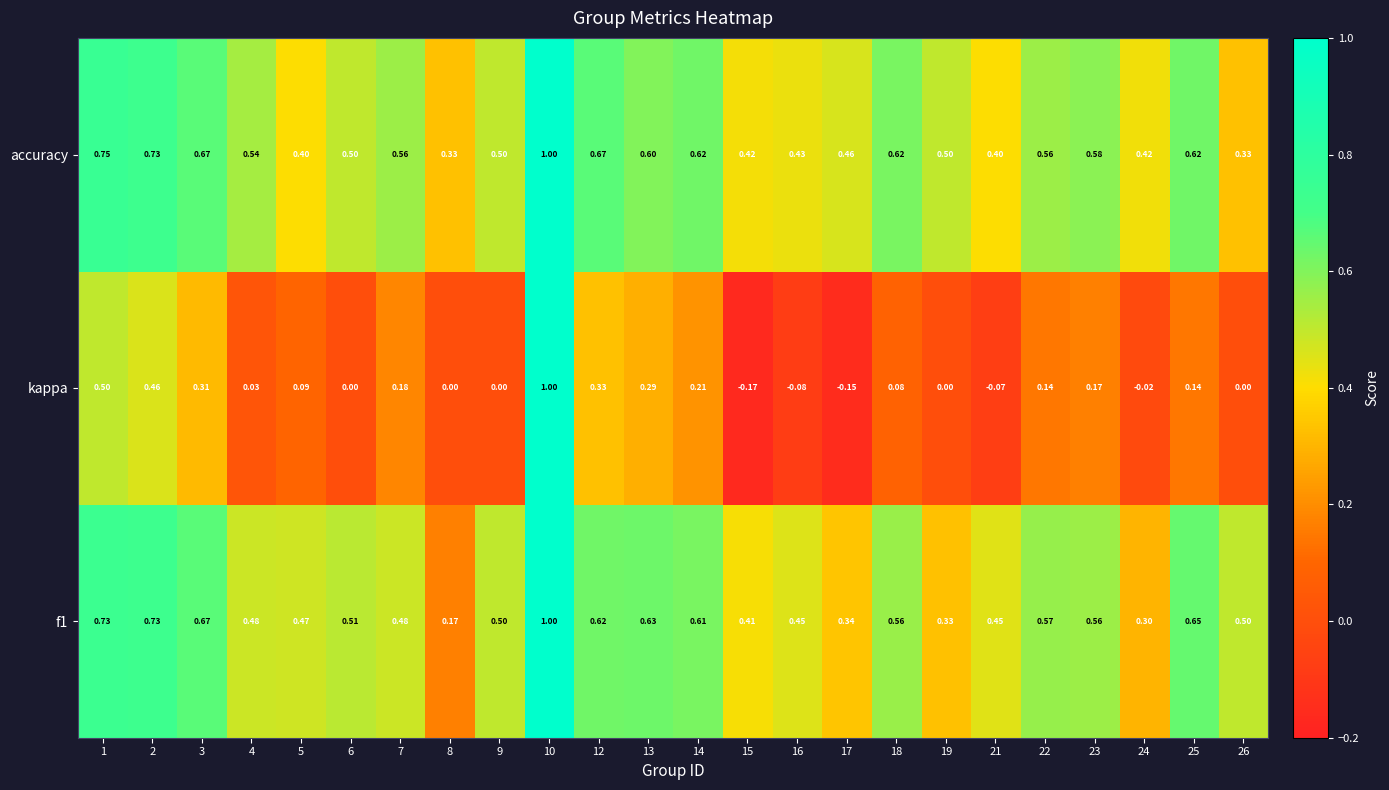

Is the value of f1 at 9 greater than the value of kappa at 16?

Yes